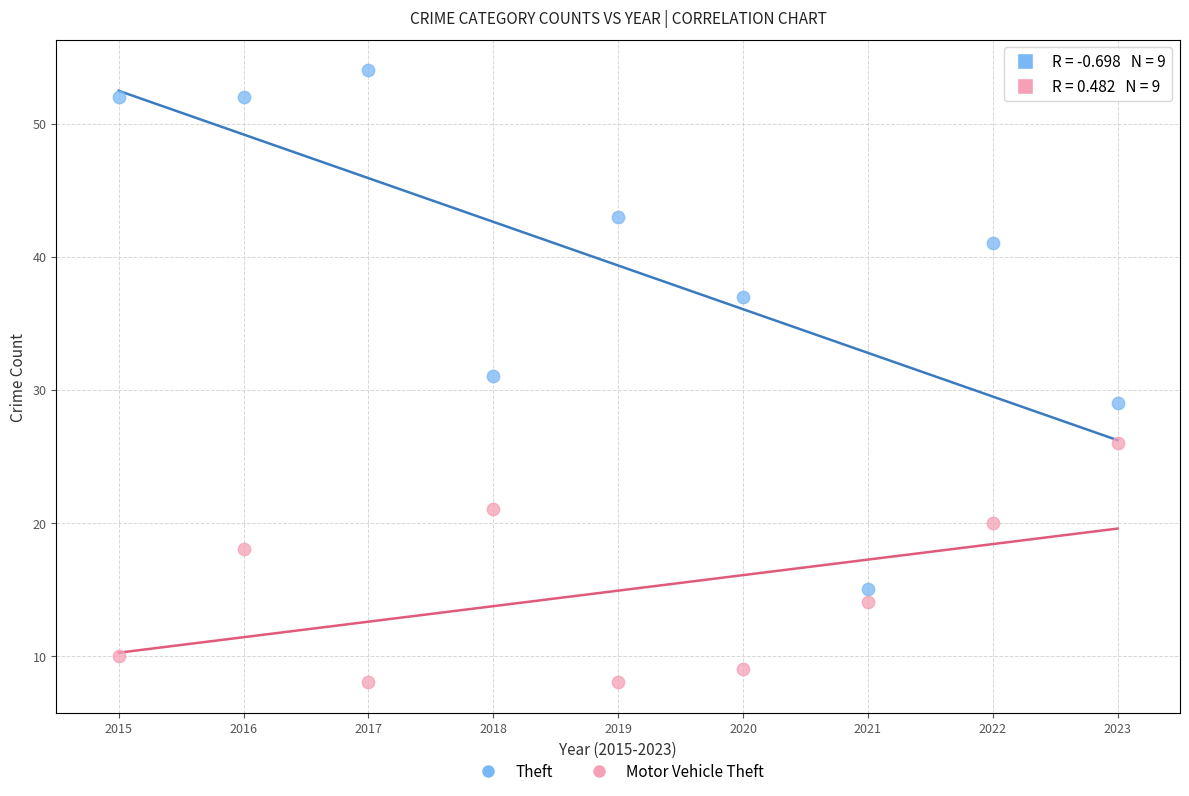

What is the X range (max minus min) for the scatter plot?

8